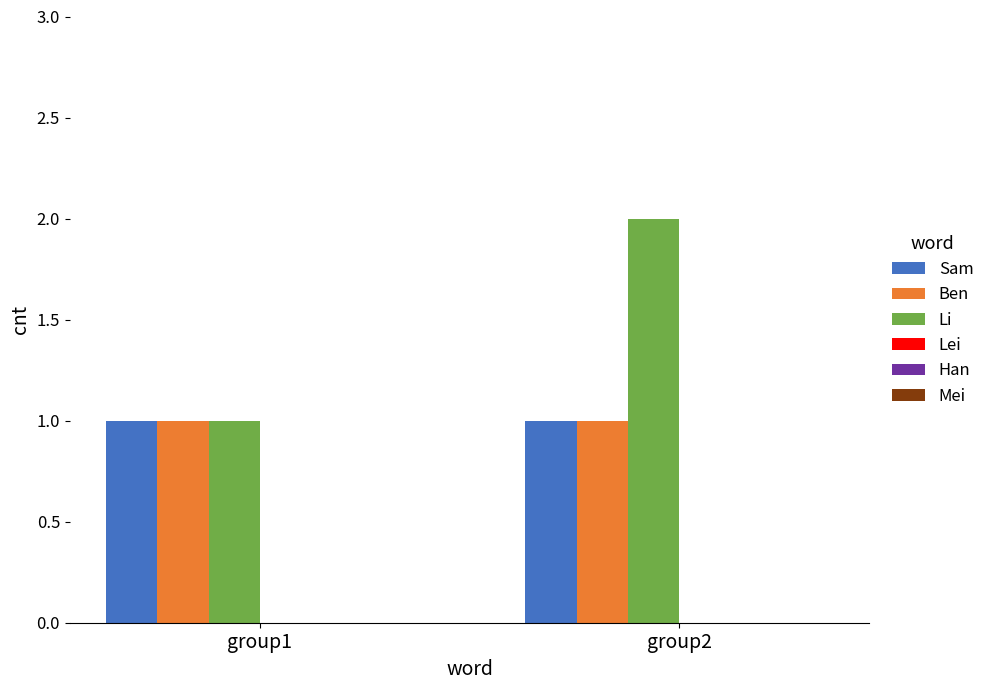

How many bars are there in total?

6